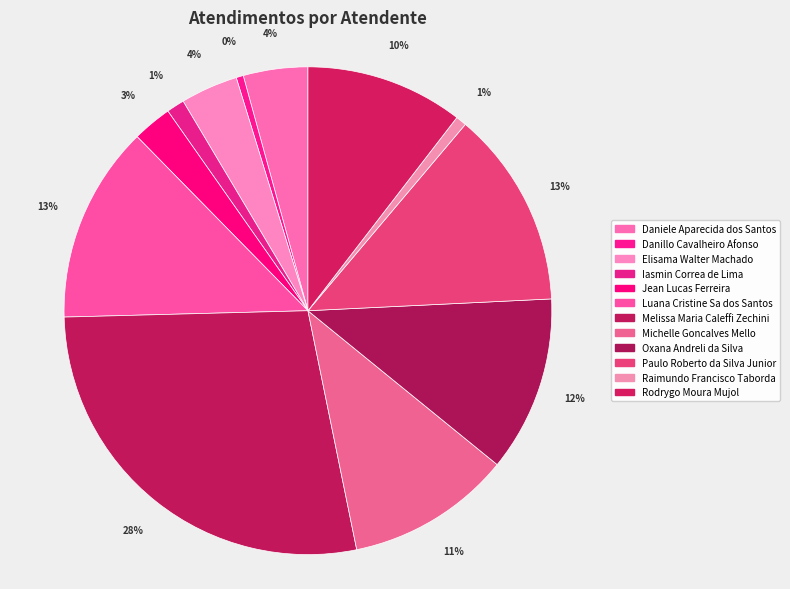

To the nearest percent, what portion does Raimundo Francisco Taborda represent?

1%